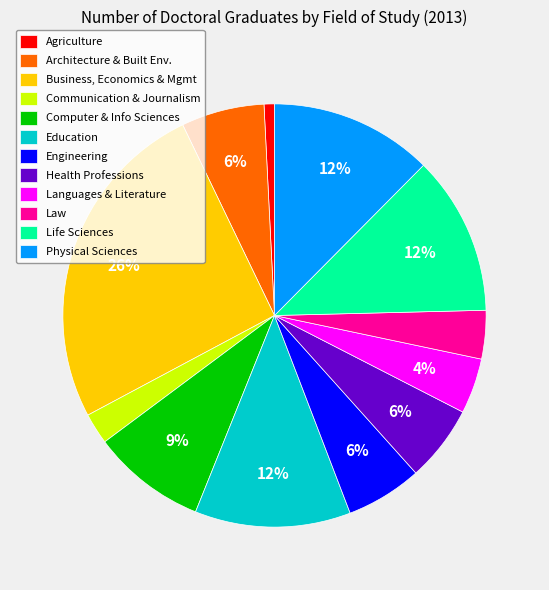

Between Languages & Literature and Communication & Journalism, which is larger?

Languages & Literature